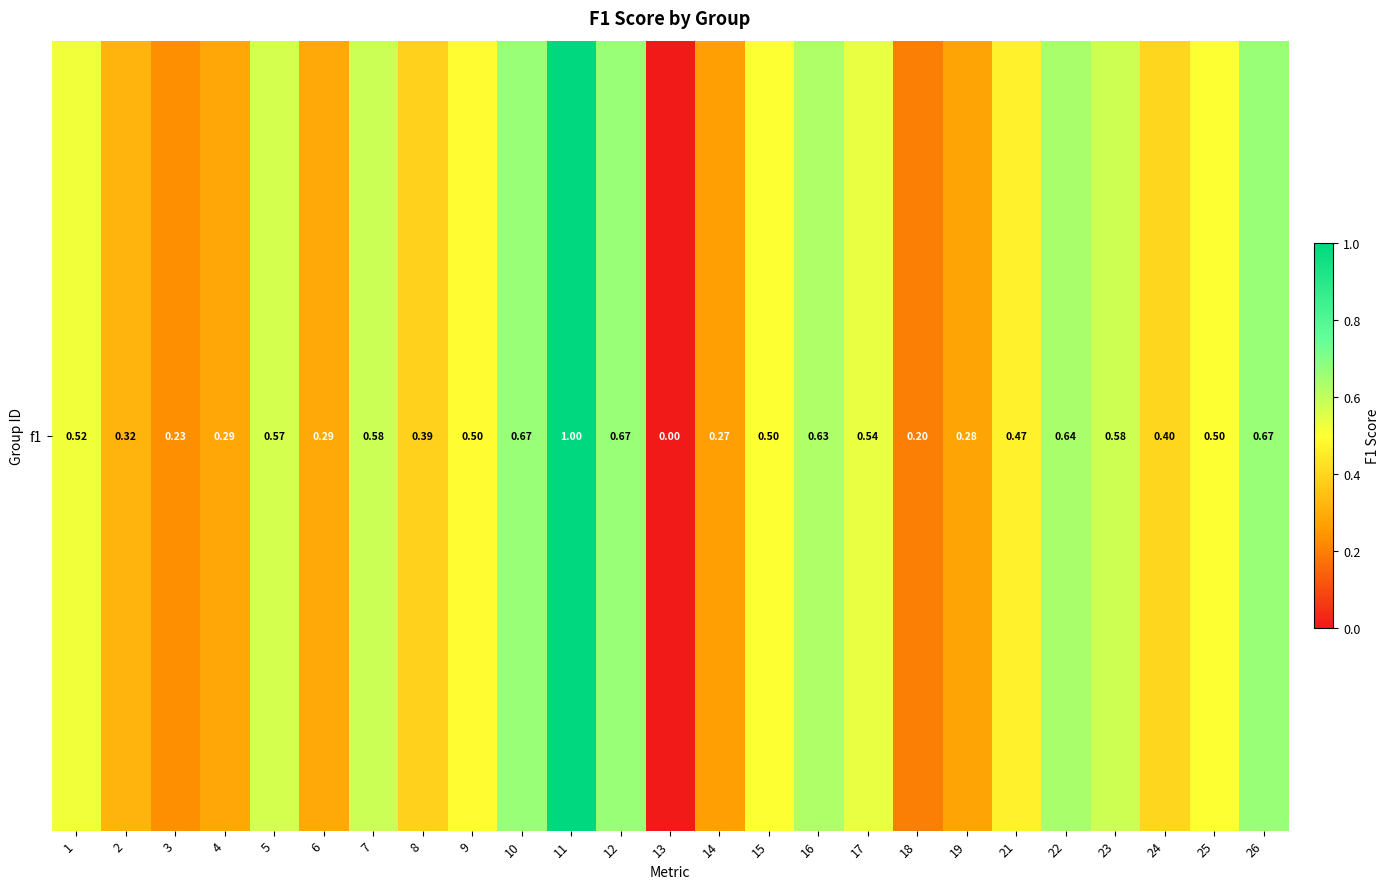

Rank the categories by value from lowest to highest.

13, 18, 3, 14, 19, 4, 6, 2, 8, 24, 21, 9, 15, 25, 1, 17, 5, 23, 7, 16, 22, 10, 12, 26, 11